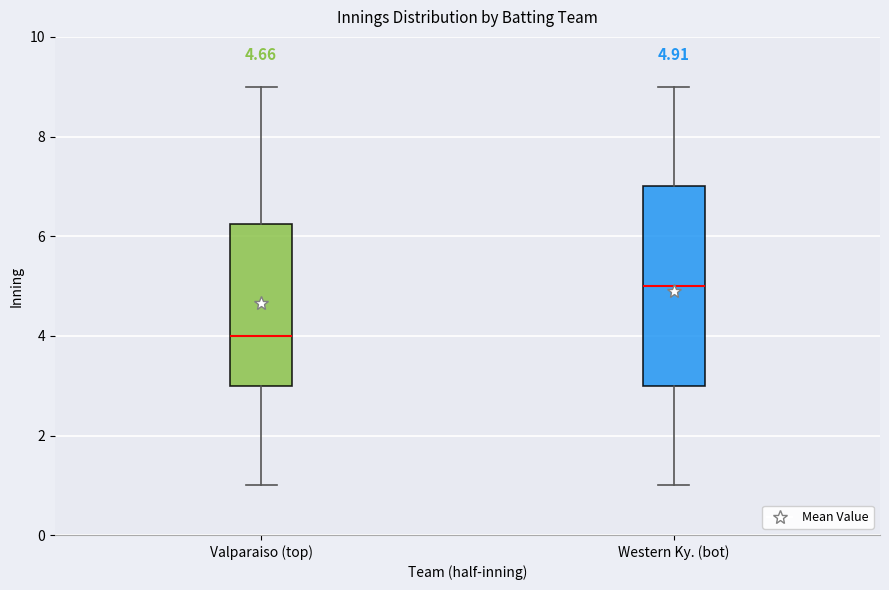

Comparing the boxes themselves (not the whiskers), which one is the tallest?

Western Ky. (bot)